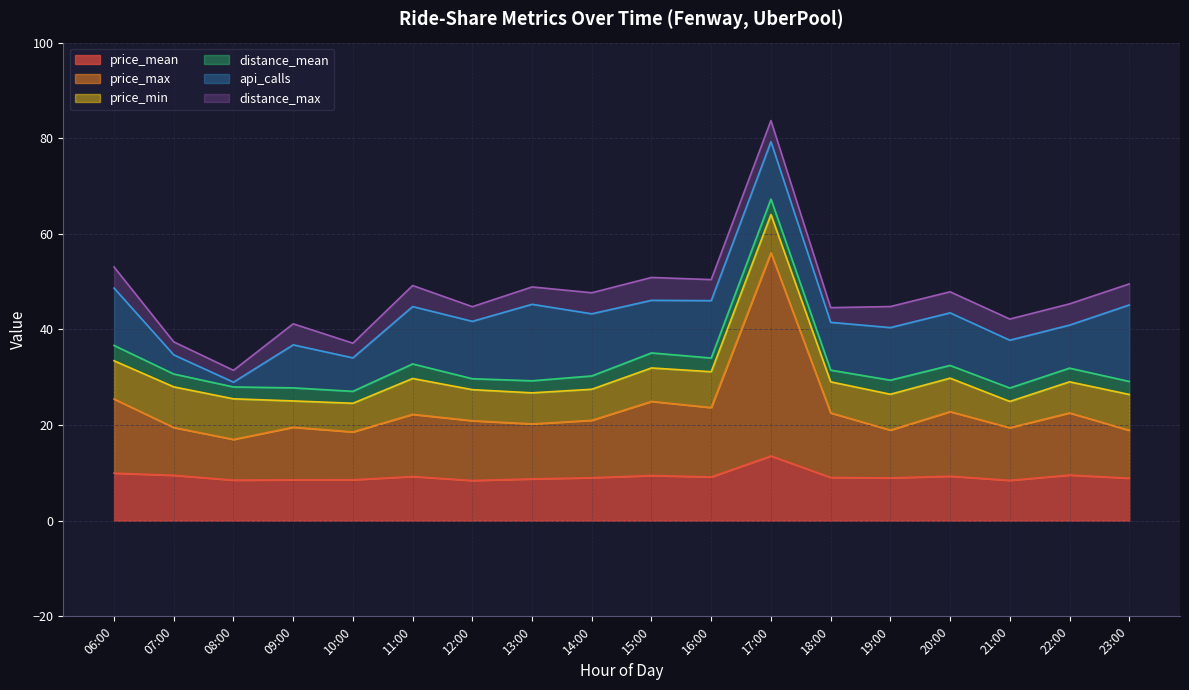

How many values in the price_mean series are below 9?

8